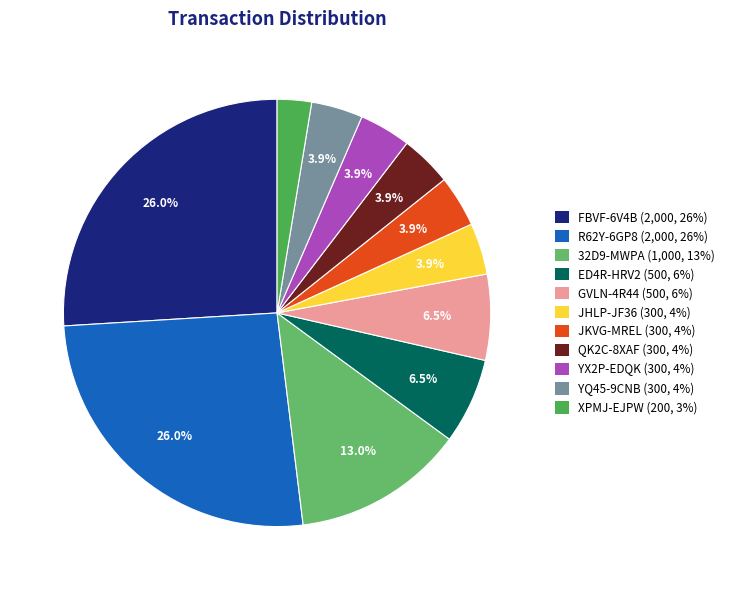

Count the number of slices in the pie.

11